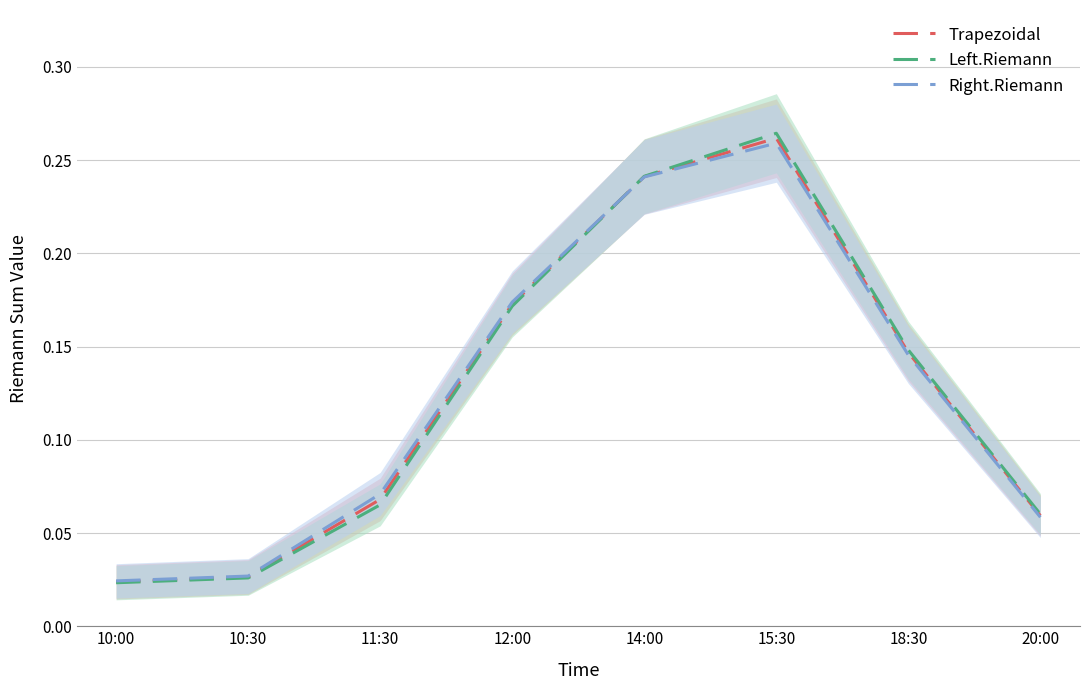

Is the value of Left.Riemann at 15:30 greater than the value of Trapezoidal at 12:00?

Yes